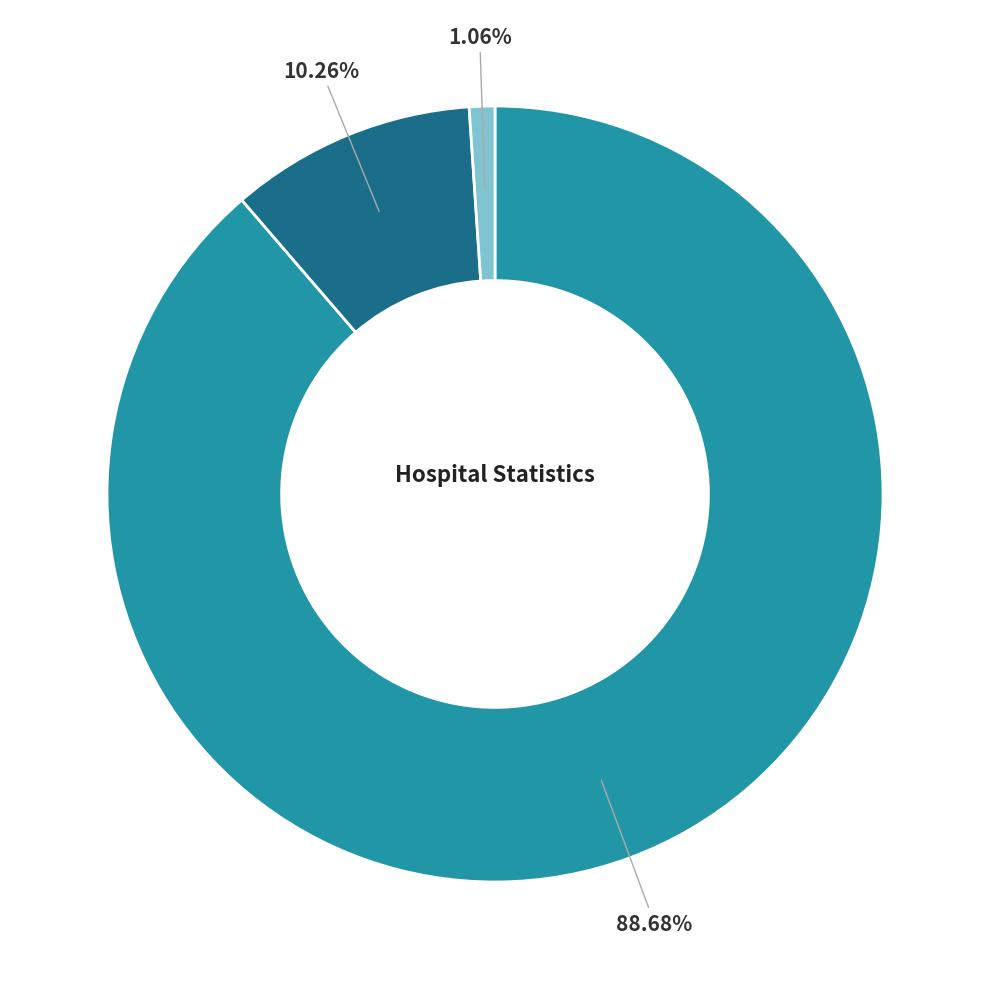

Does any single category account for the majority?

Yes